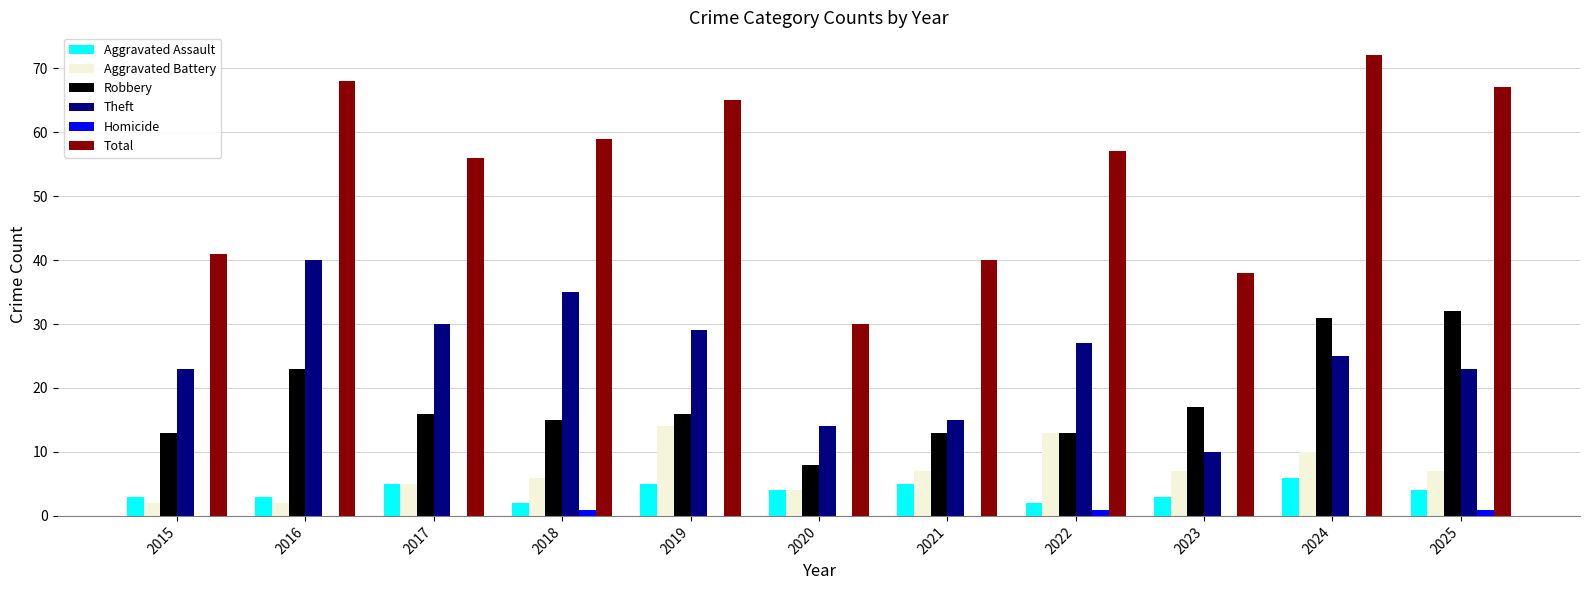

What are all the series names shown in the legend?

Aggravated Assault, Aggravated Battery, Robbery, Theft, Homicide, Total